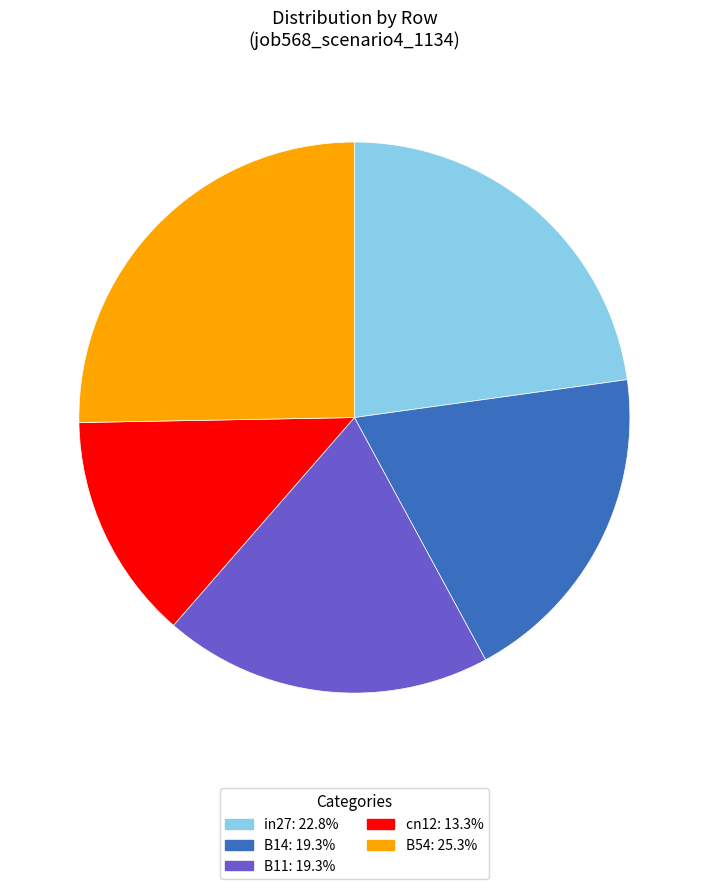

Do cn12 and B54 together represent more than half of the pie?

No